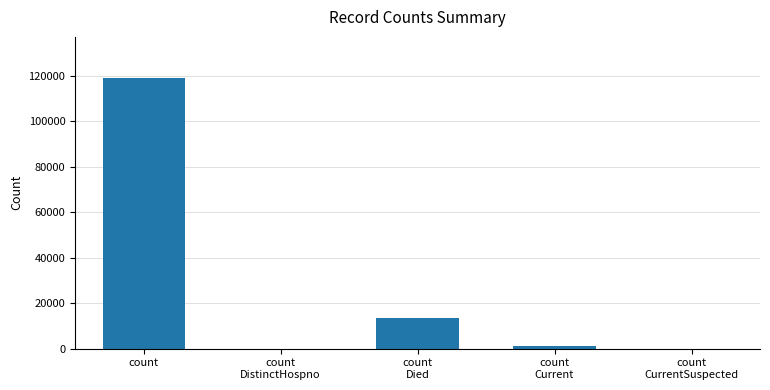

What is the sum of all values?

134151